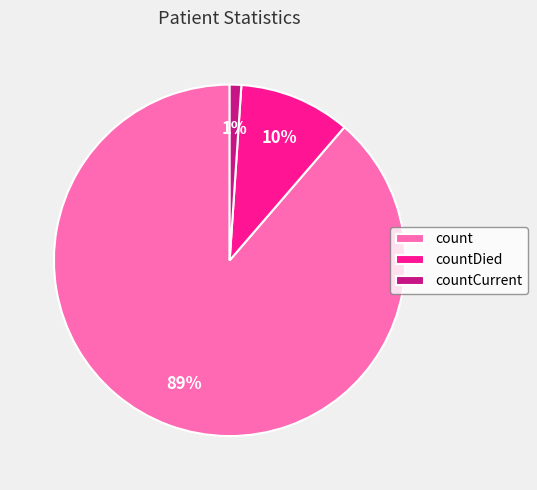

What is the largest slice in the pie chart?

count